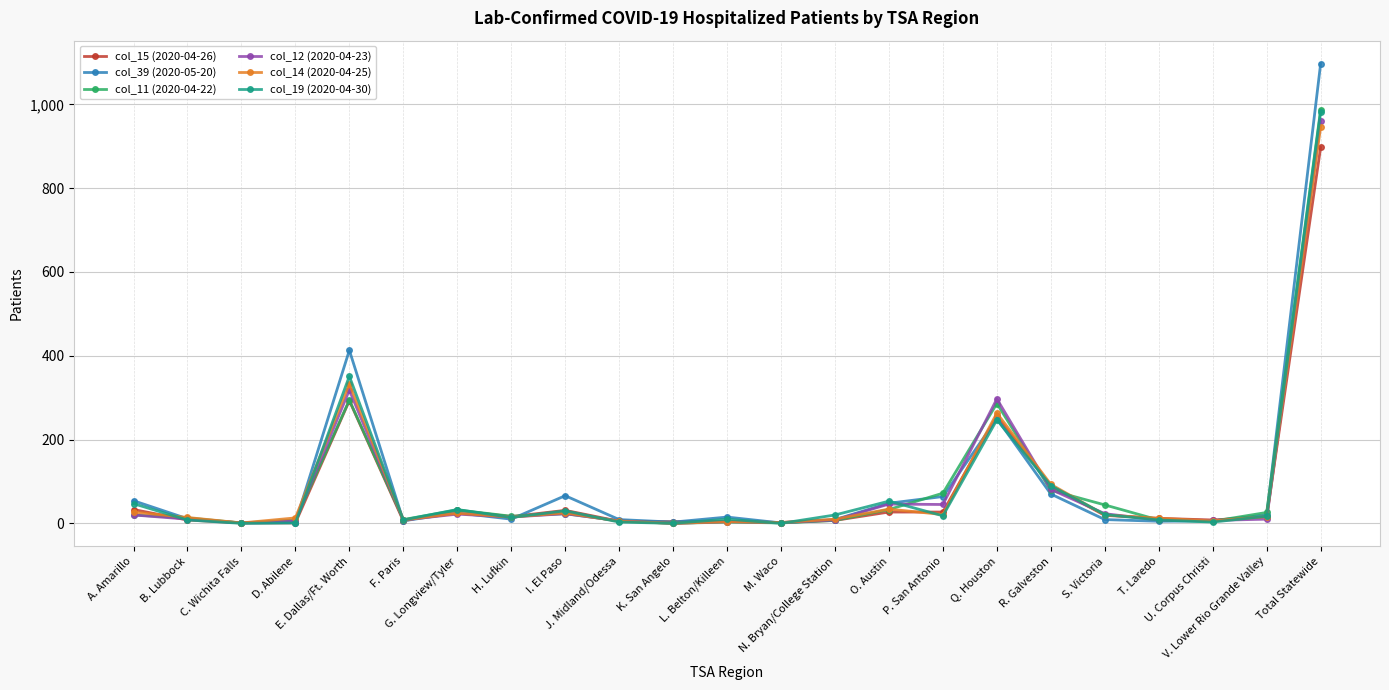

Where does the col_12 (2020-04-23) series first go above 10?

A. Amarillo